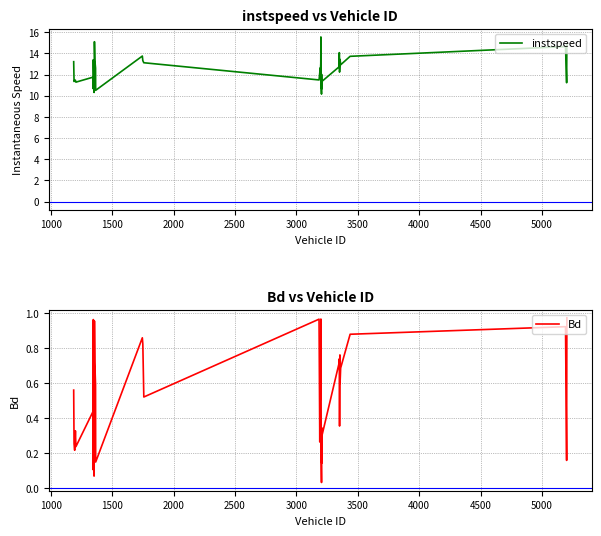

Is this an area chart (filled region under the line)?

No